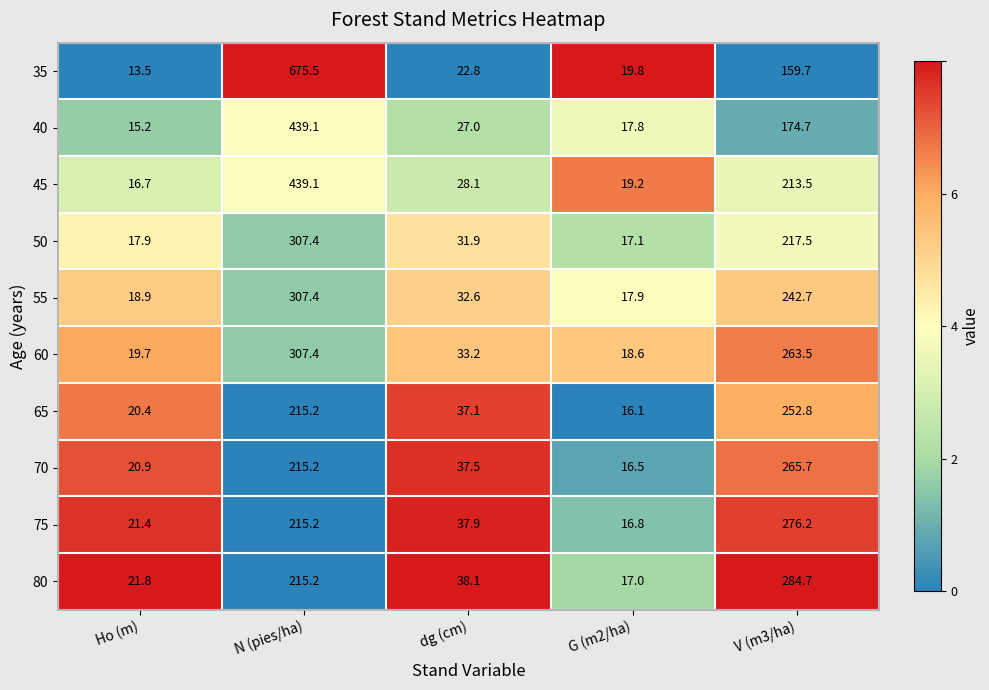

What is the difference between the 55 values at Ho (m) and N (pies/ha)?

288.5